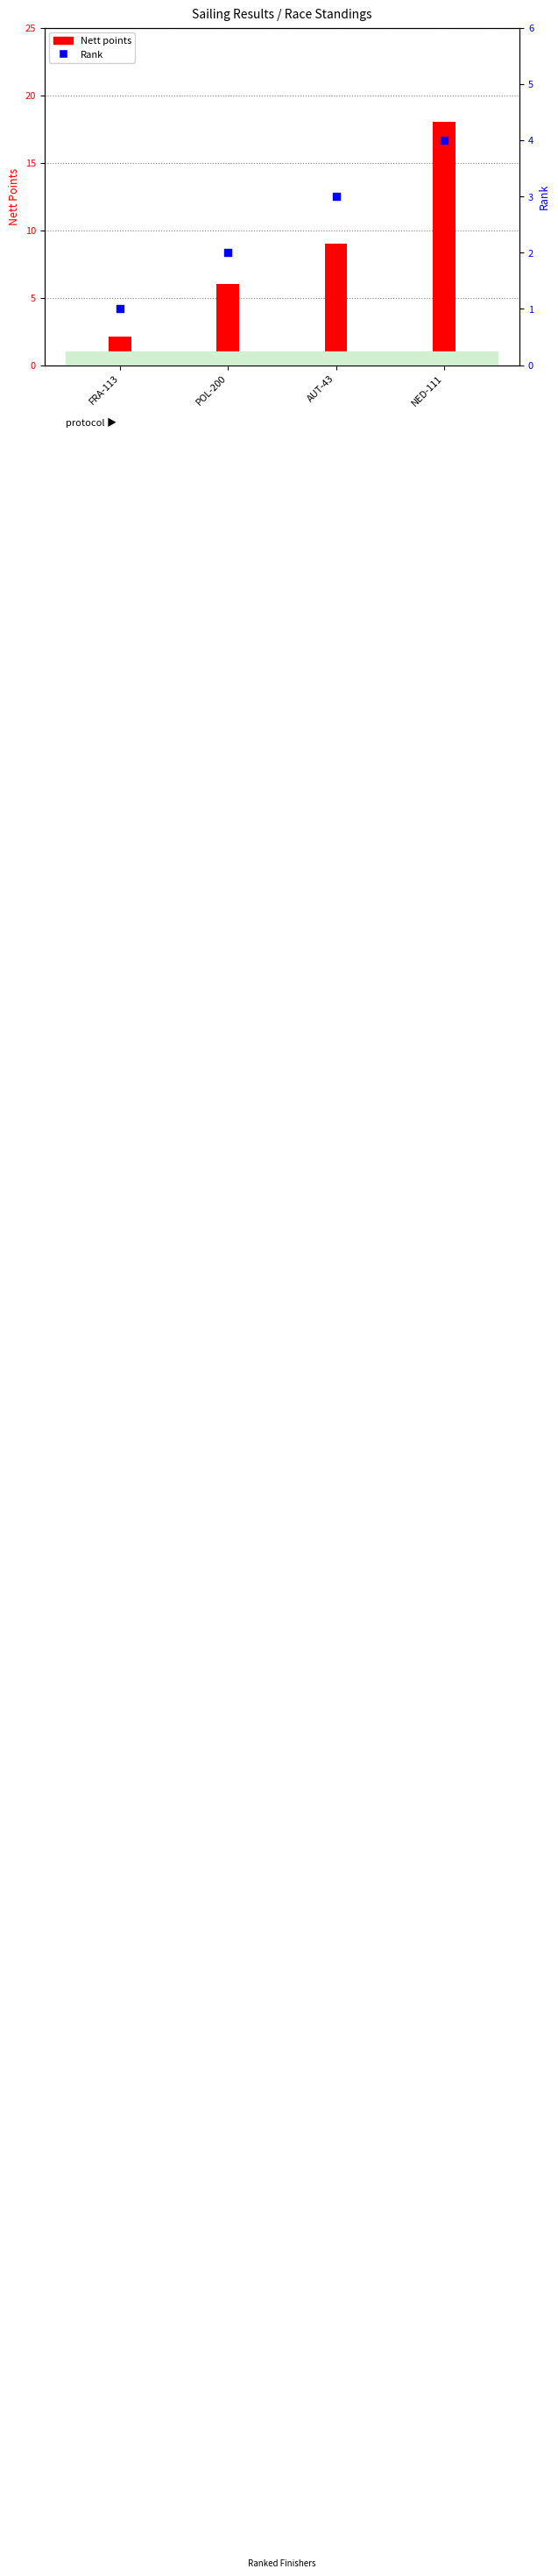

Which series has the widest spread of Y values?

Nett points